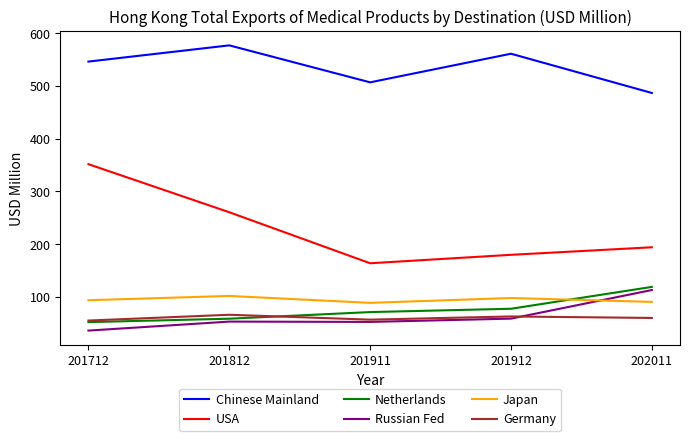

Which series has the widest spread of values?

USA